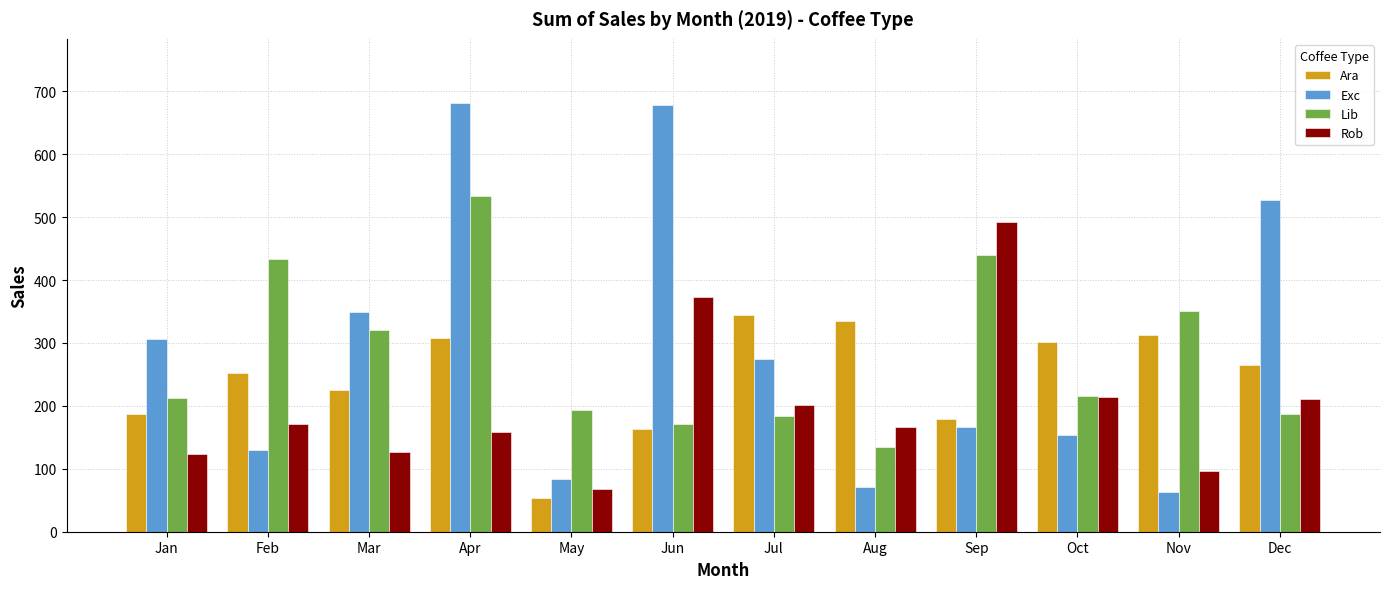

What is the maximum value for Lib?

533.7